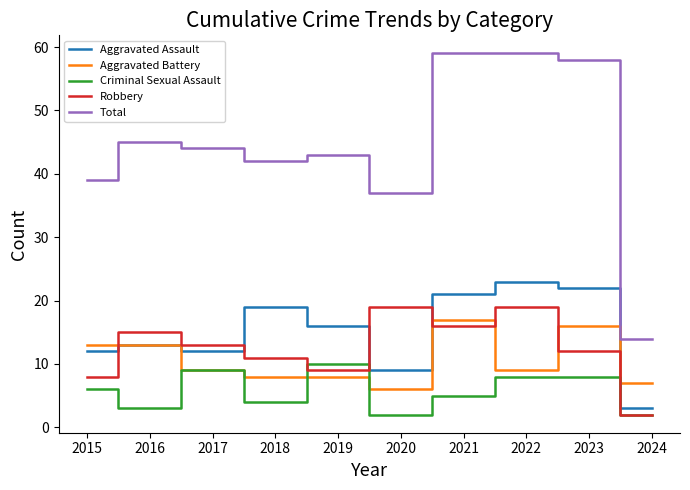

How many interior local peaks does the Aggravated Assault series have?

3